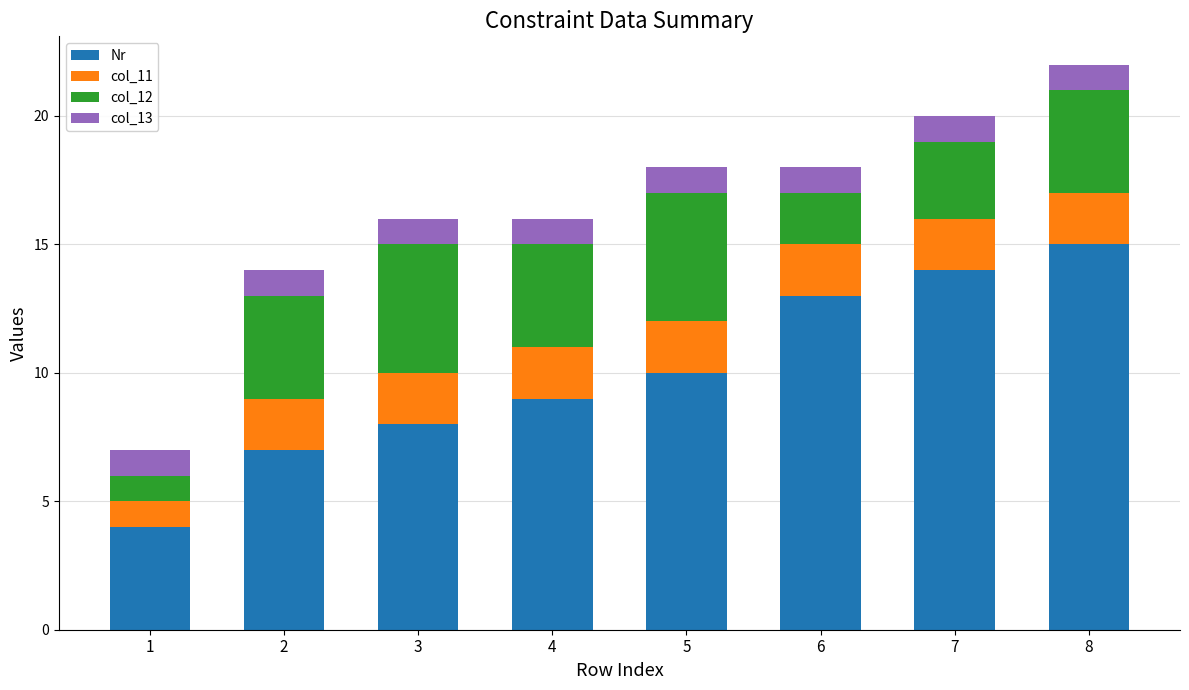

At which category is the sum across all series the highest?

8